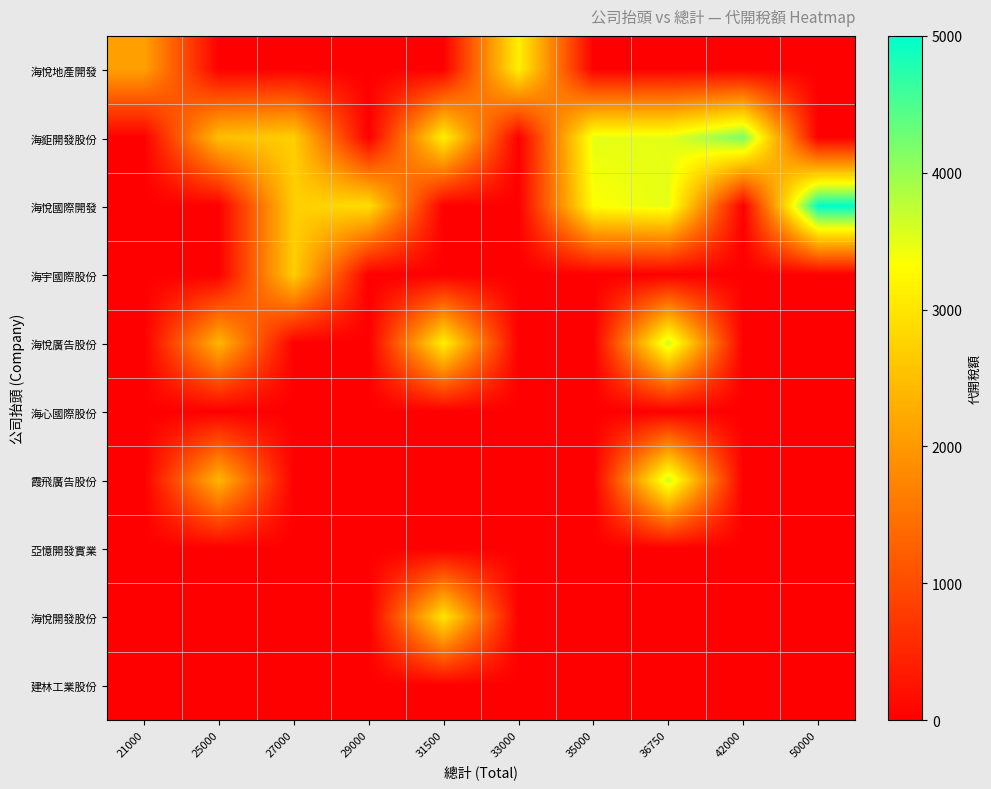

Rank the series at 31500 from highest to lowest value.

海鉅開發股份, 海悅廣告股份, 海悅開發股份, 海悅地產開發, 海悅國際開發, 海宇國際股份, 海心國際股份, 霞飛廣告股份, 亞憶開發實業, 建林工業股份